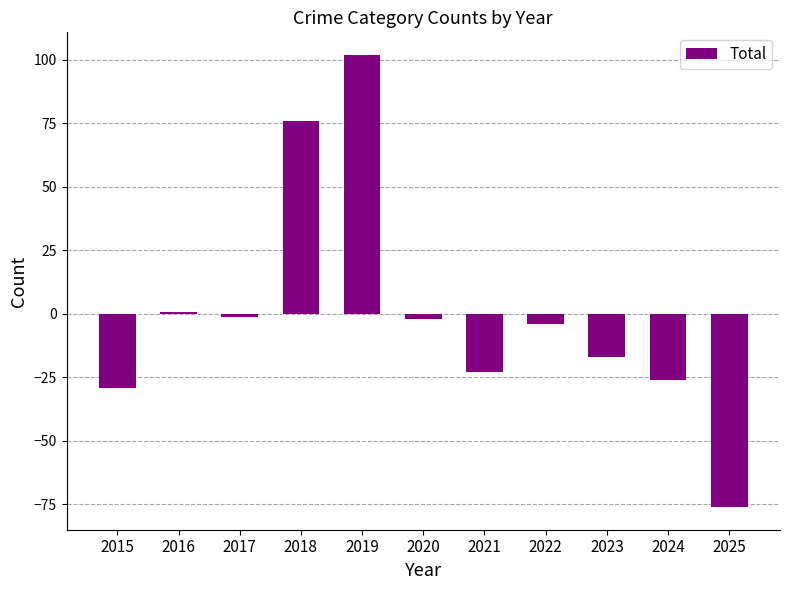

Where is the data nearest to the value 12?

2016